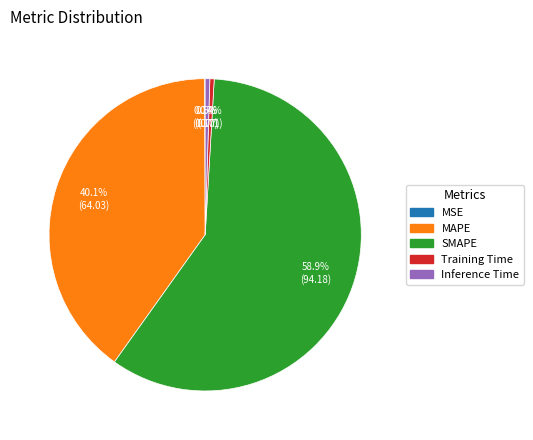

Which slice represents more than half of the pie?

SMAPE